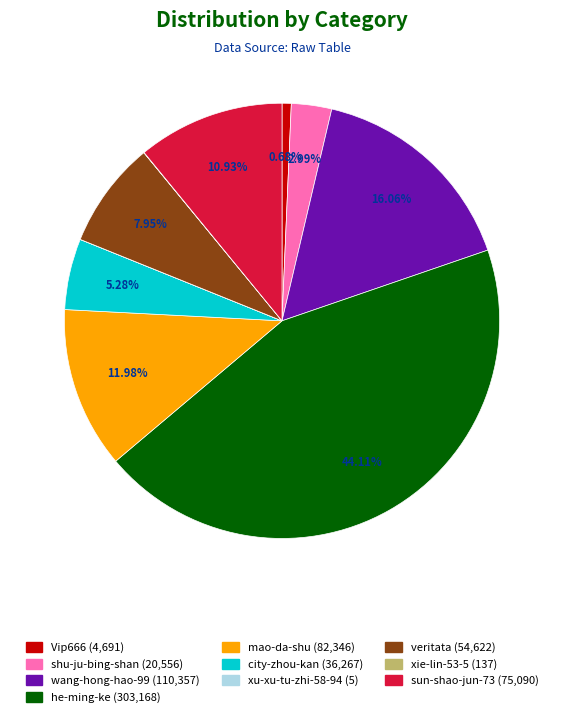

To the nearest percent, what is the difference between the largest and smallest slice percentages?

44%